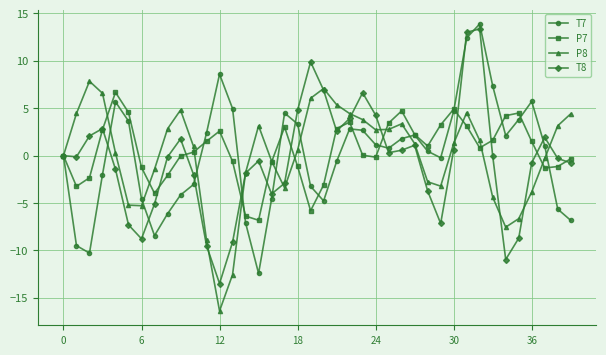

What is the highest value of the P8 series?

7.8